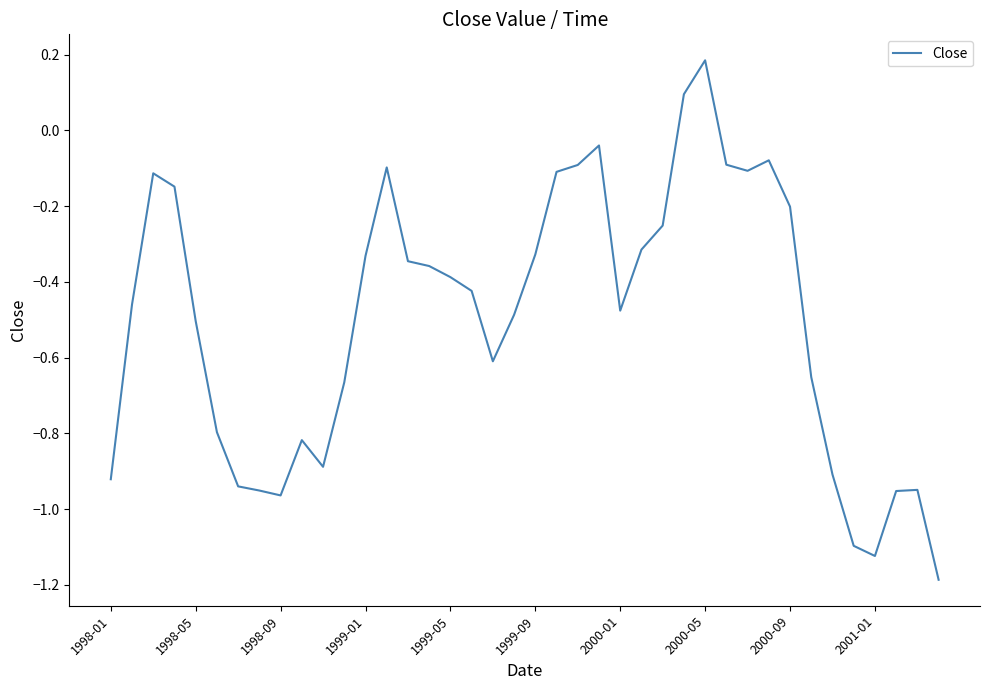

Does the chart have visible grid lines?

No